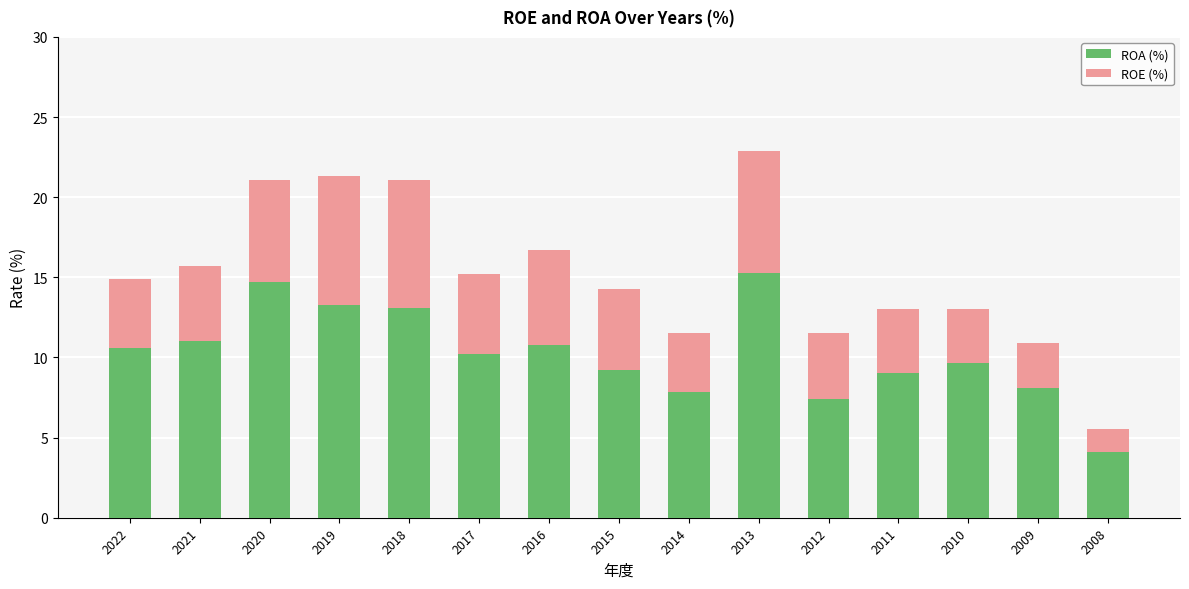

What is the sum of the ROA (%) values at 2016 and 2010?

20.4